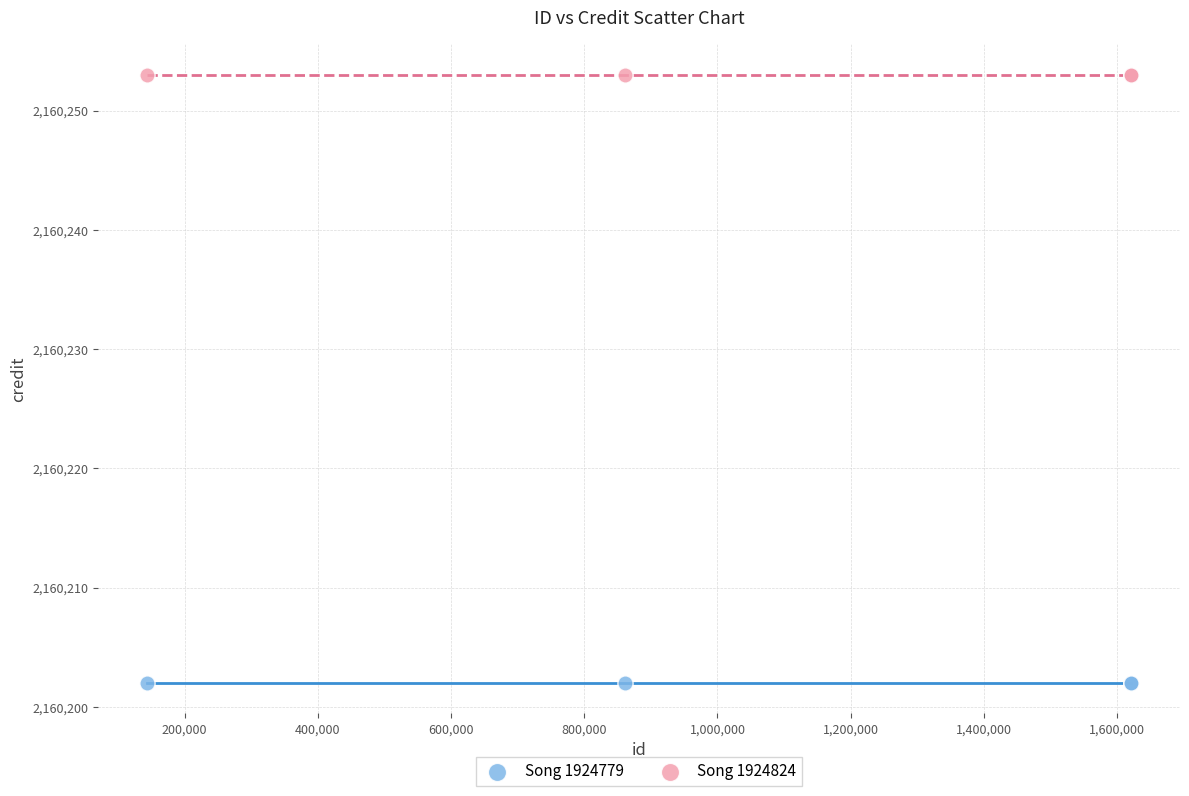

What are all the series names shown in the legend?

Song 1924779, Song 1924824